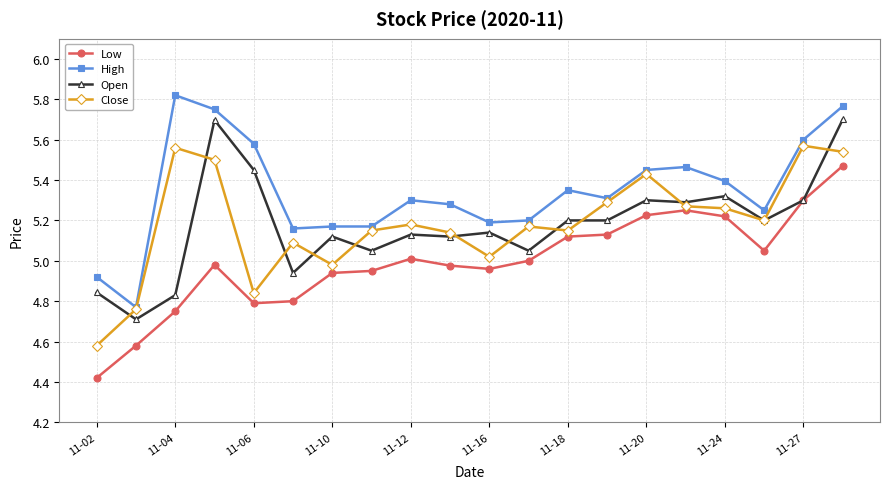

Which series has the largest total across all categories?

High